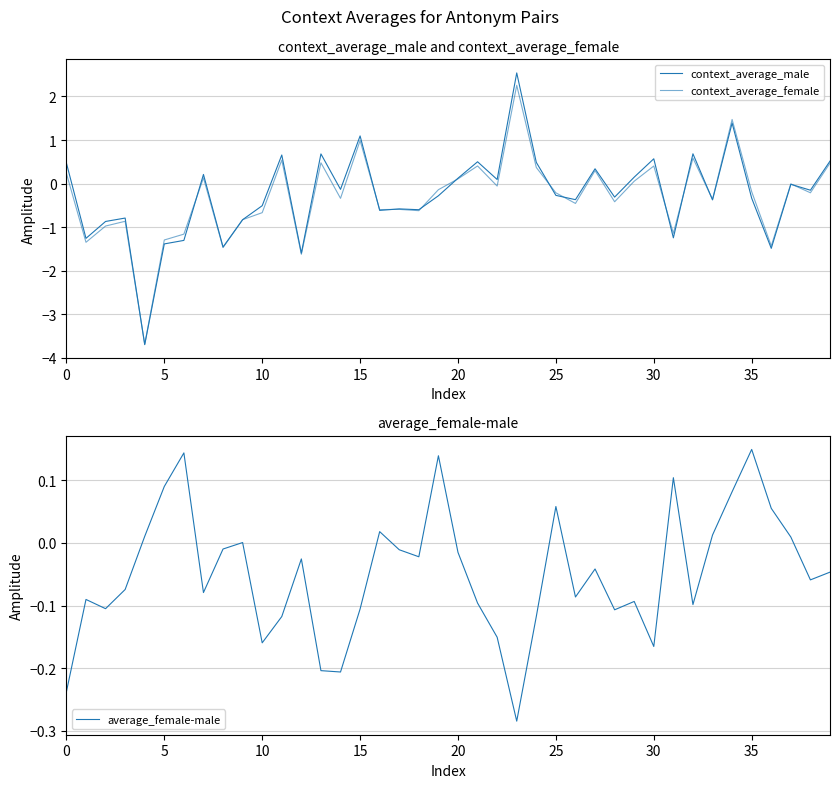

The average_female-male series shows -0.0 at 12. True or false?

True